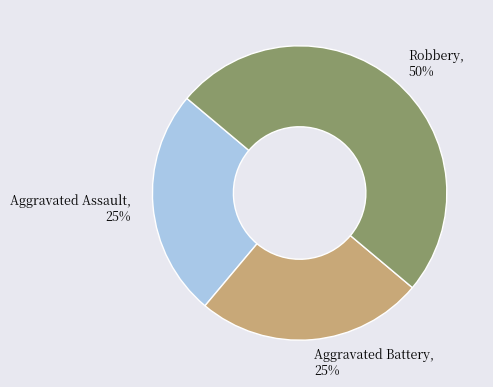

True or false: Aggravated Assault accounts for 25% of the total.

True